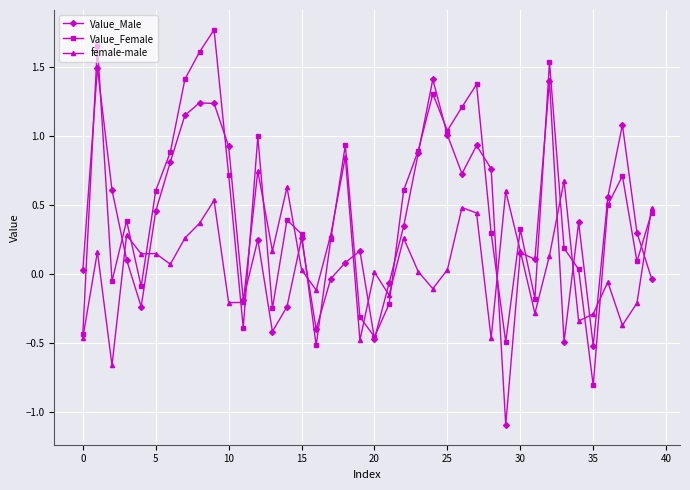

Count the number of categories in the chart.

40